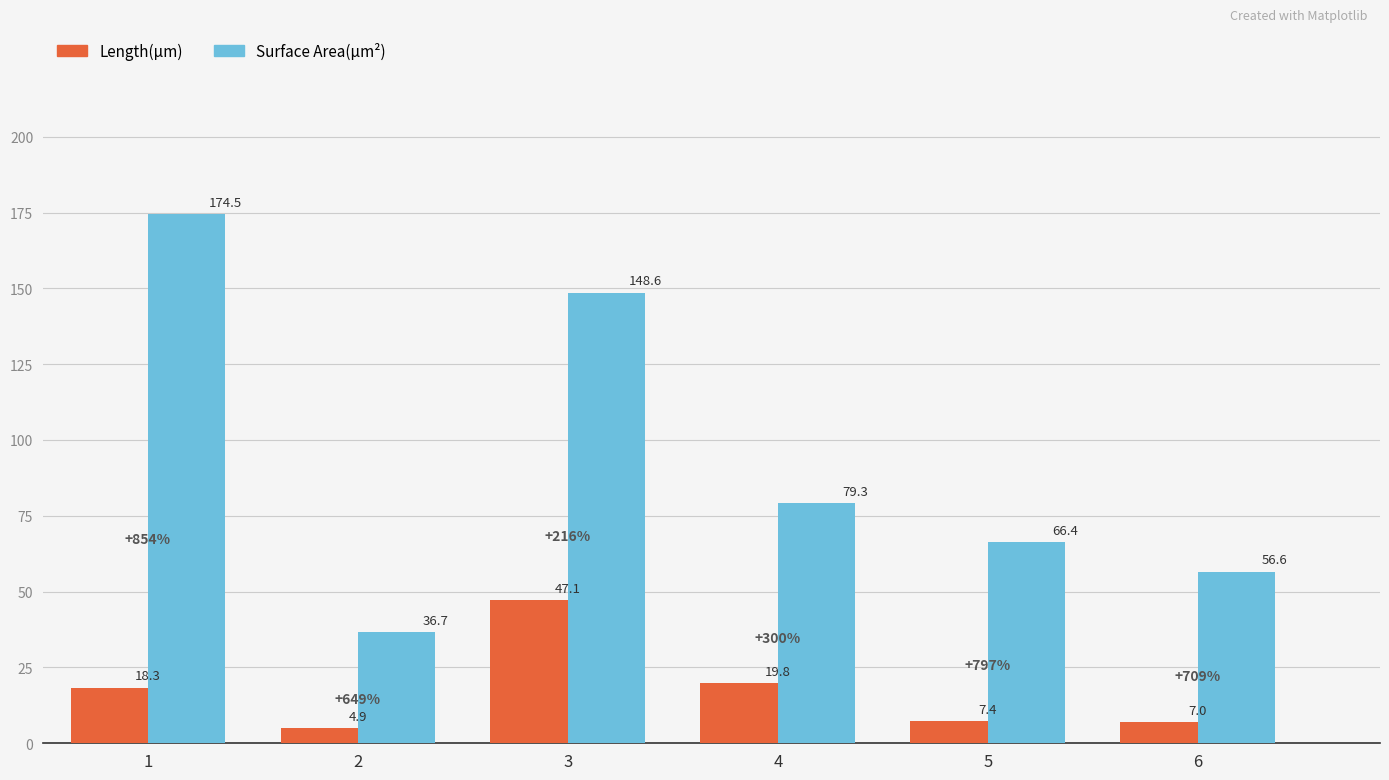

What is the value of the Surface Area(µm²) bar at the 2nd from the left?

36.7